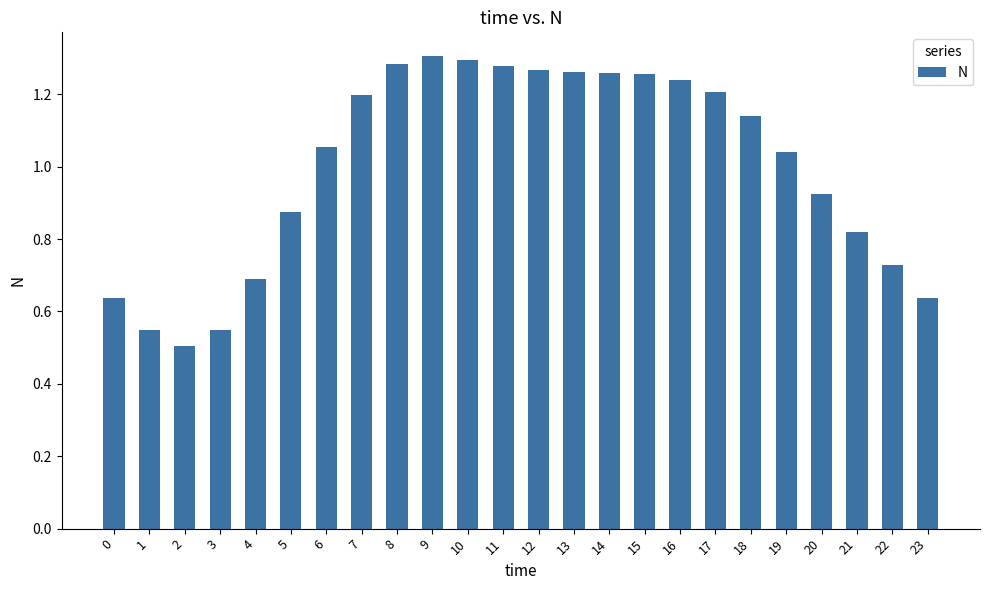

What is the difference between the values at 18 and 21?

0.3